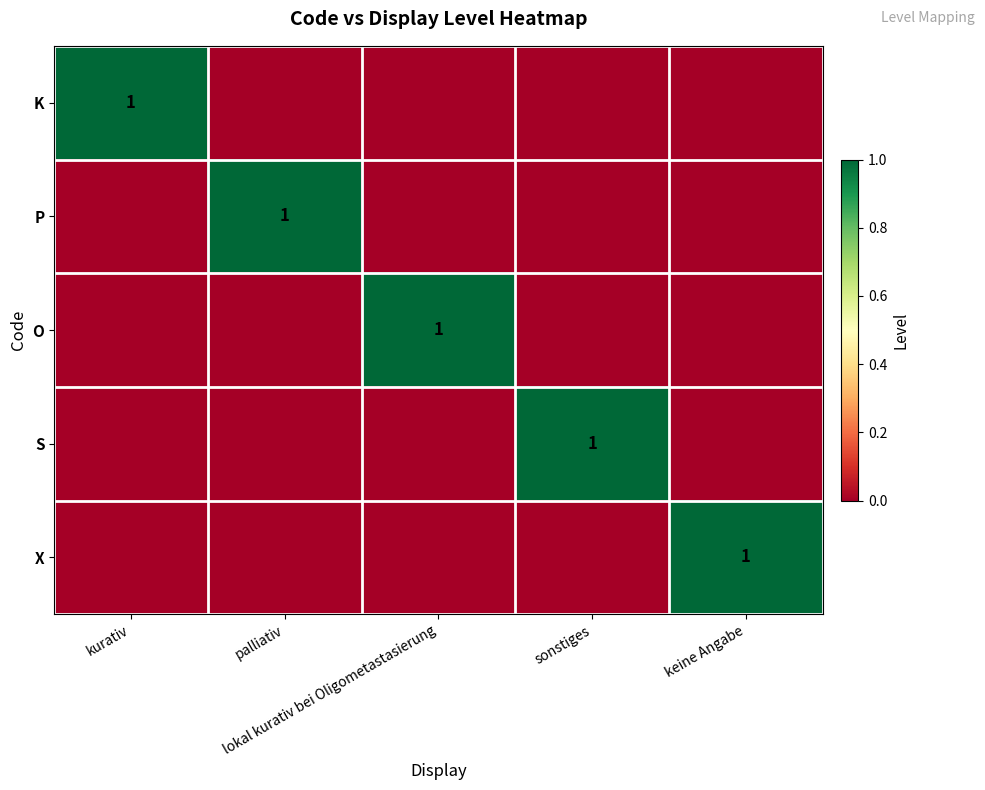

At which label does K reach its peak?

kurativ